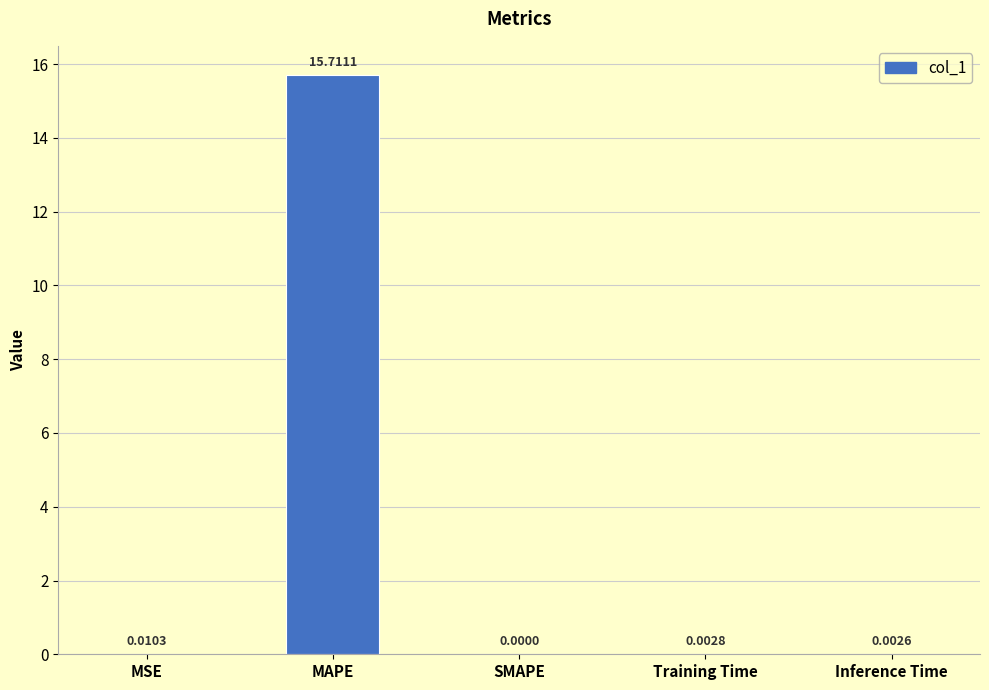

Which category has the highest value across all series?

MAPE